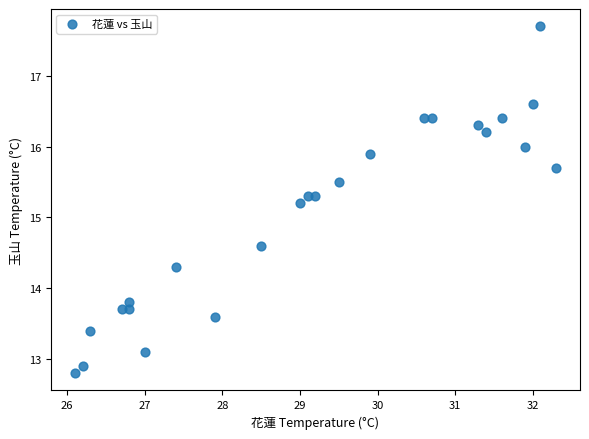

What Y value in the scatter plot is closest to 15?

15.2